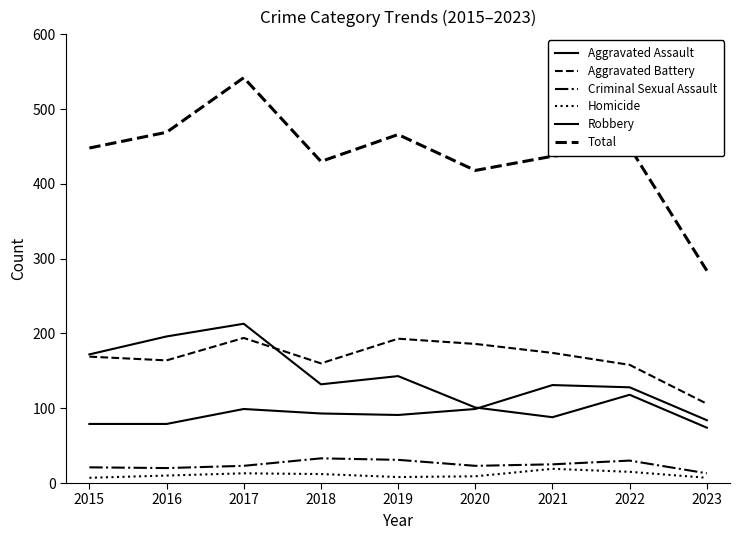

At which label does Aggravated Battery reach its minimum?

2023